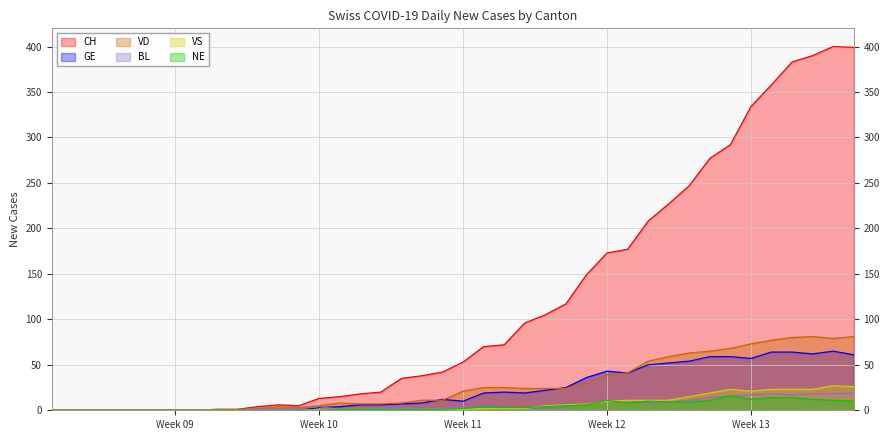

How many lines are shown in the chart?

6